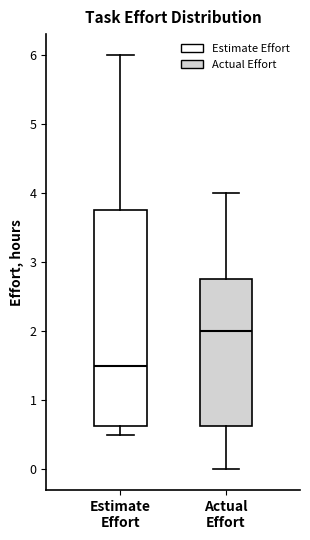

Which box's median line is the lowest?

Estimate Effort